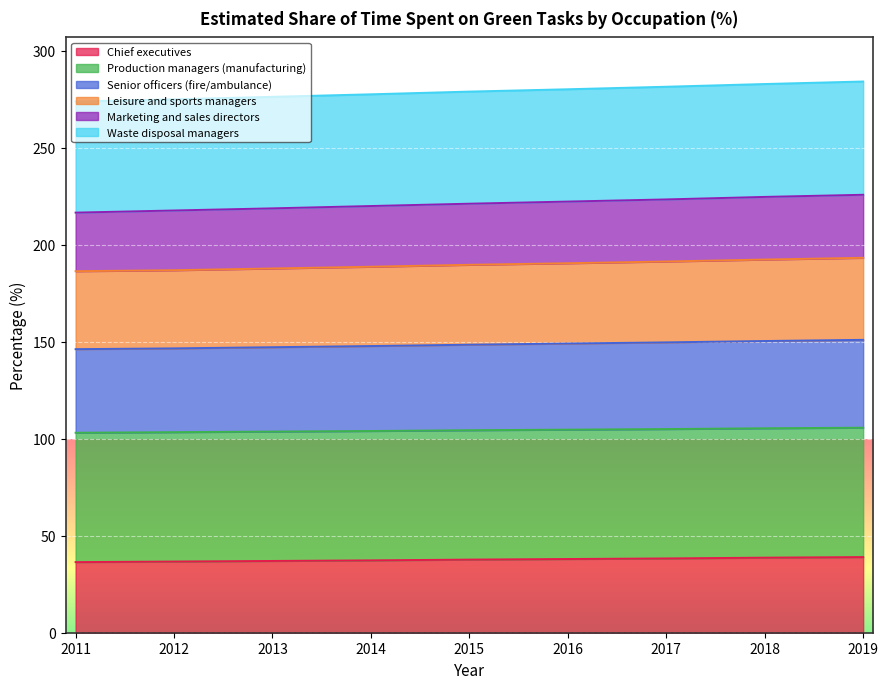

Read the Waste disposal managers value at 2012.

275.0